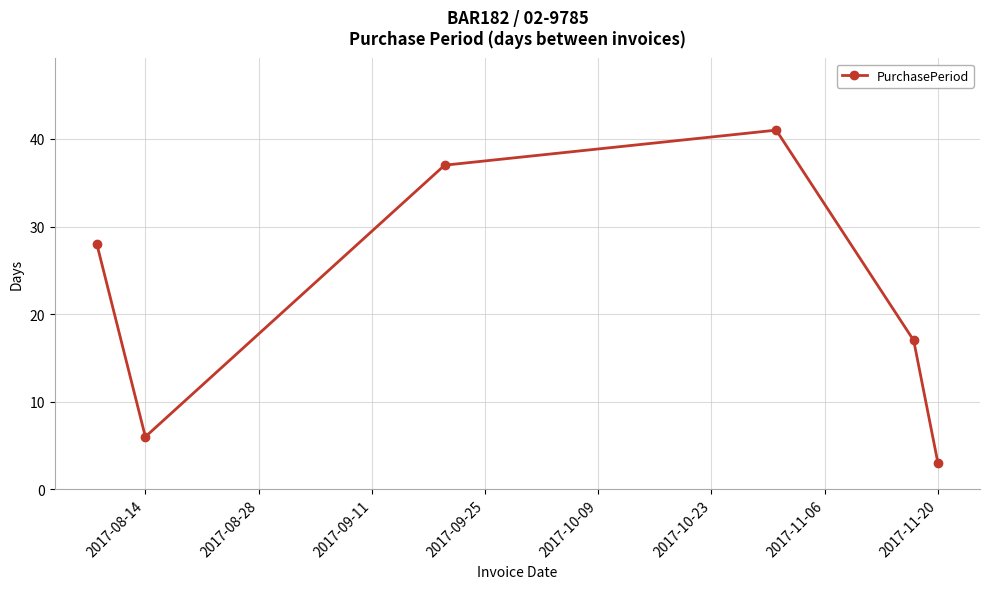

Reading right to left, list all the values displayed in this chart.

3	17	41	37	6	28